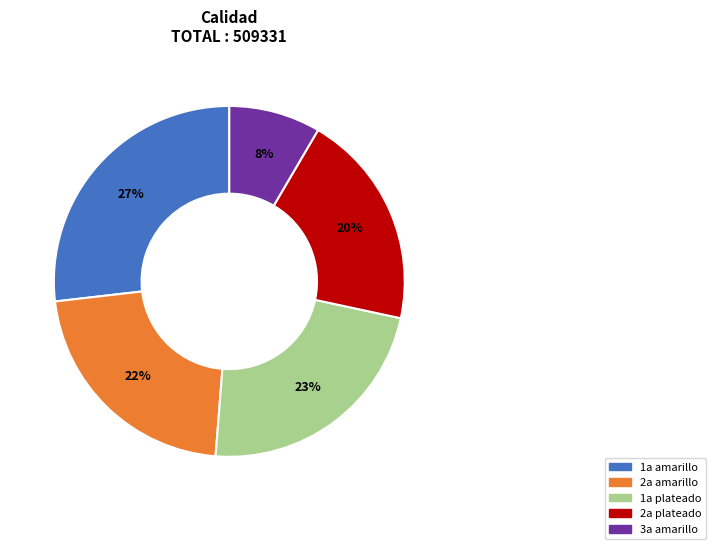

Is it true that 2a plateado is 7% of the pie?

False